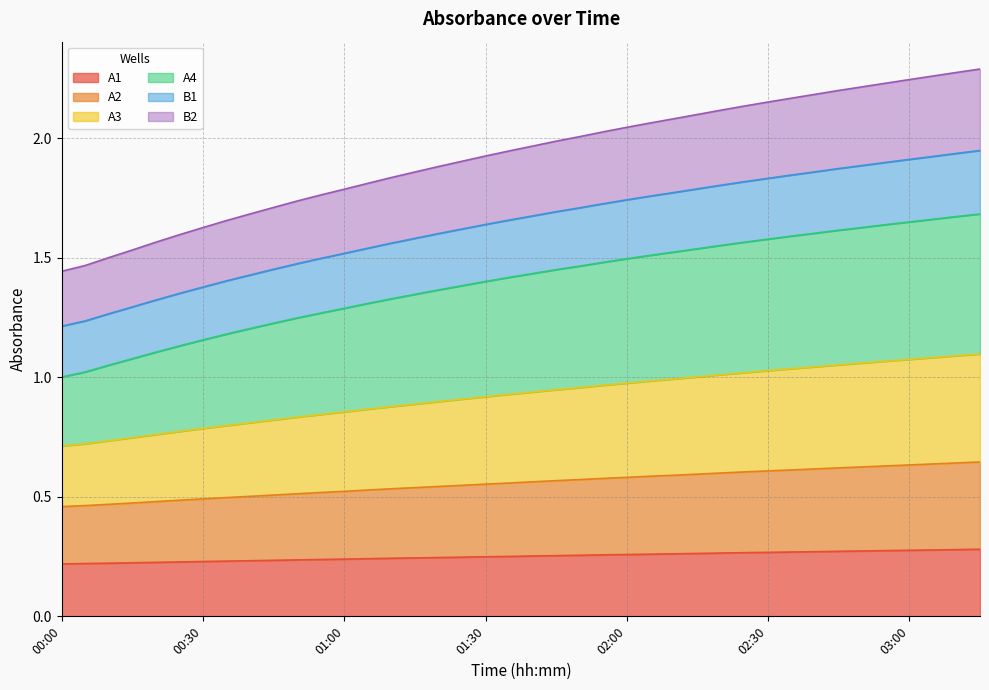

True or false: A4 and A1 intersect in this chart.

False